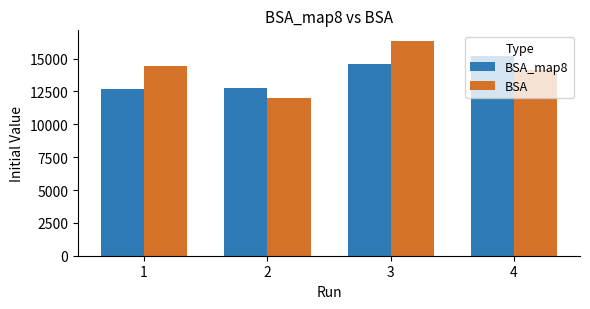

The value of BSA at 4 is 14157.1. True or false?

True